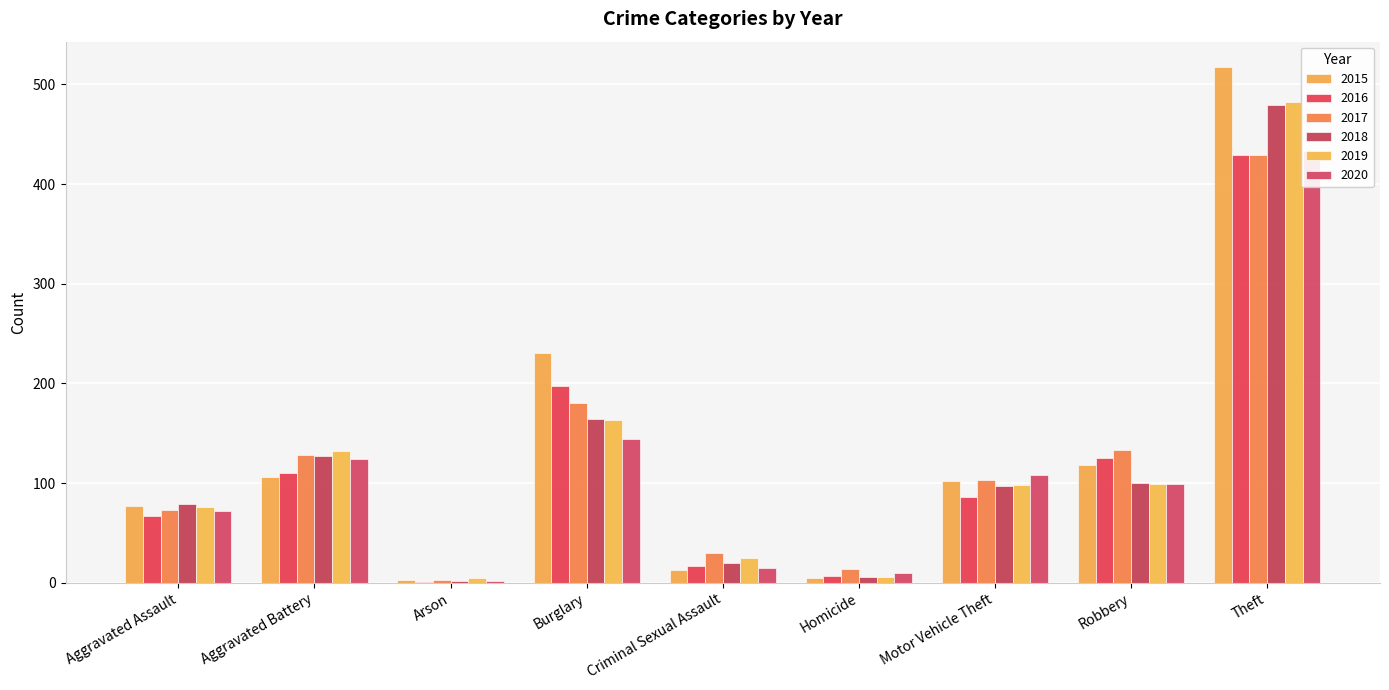

Is it true that 2018 equals 164 at Burglary?

True